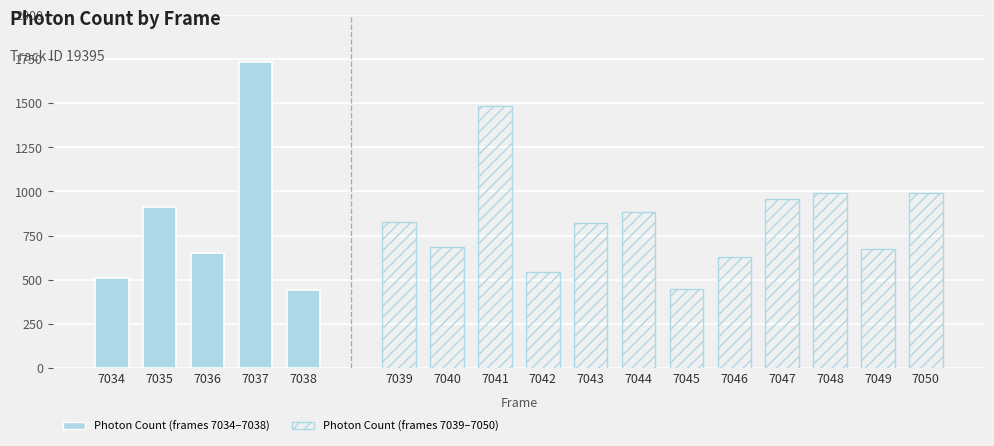

Which label corresponds to the largest value in the chart?

7037